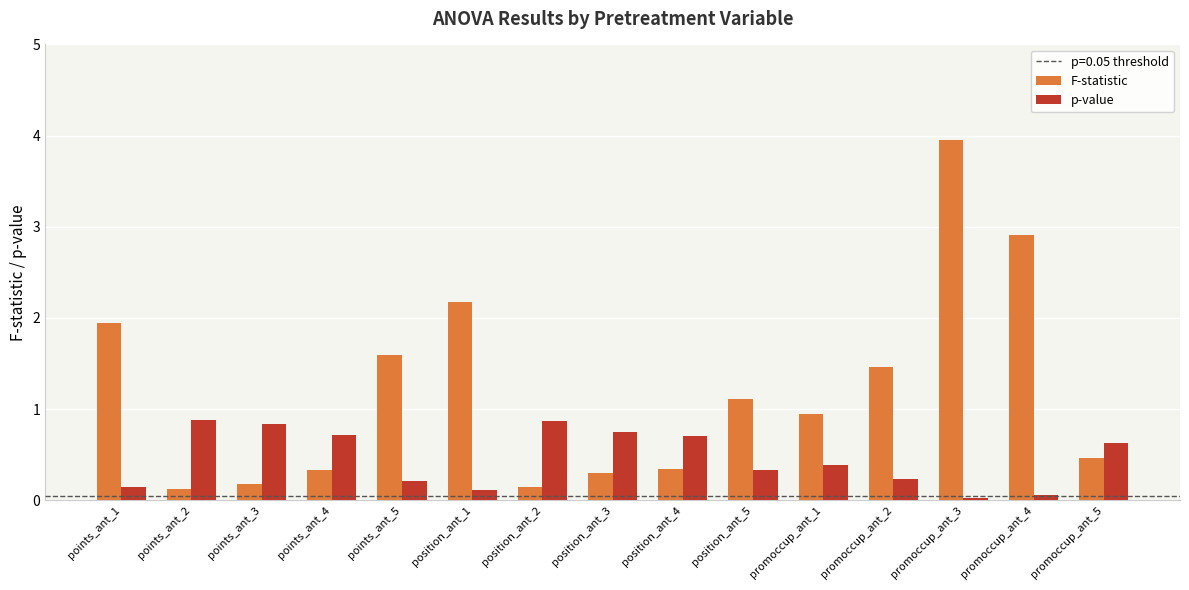

At which label is F-statistic closest to 2?

points_ant_1